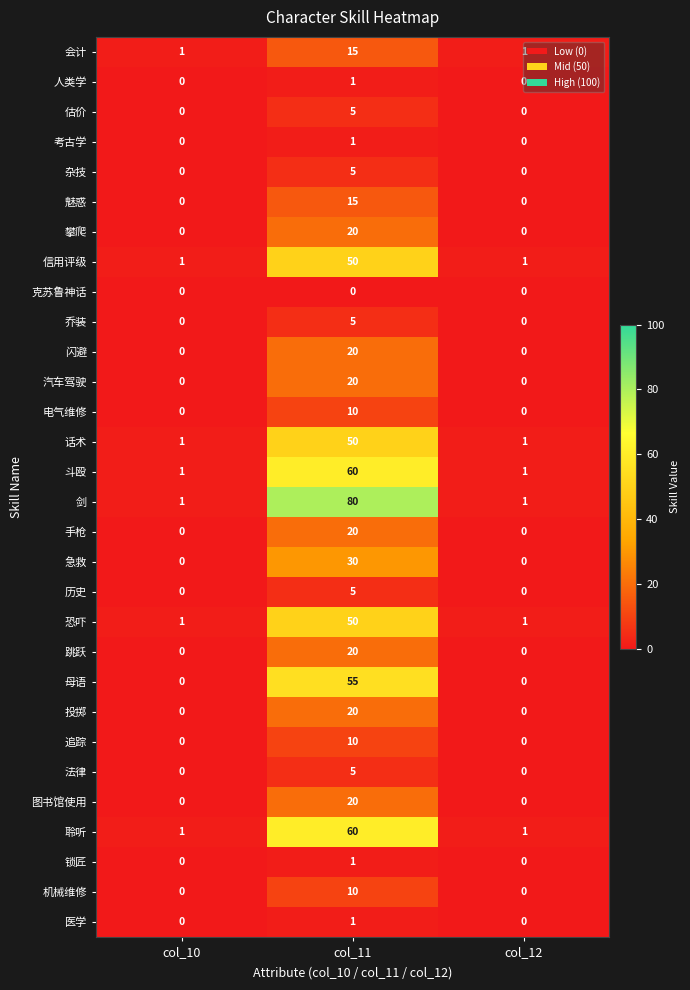

What is the average value of the 斗殴 series?

21